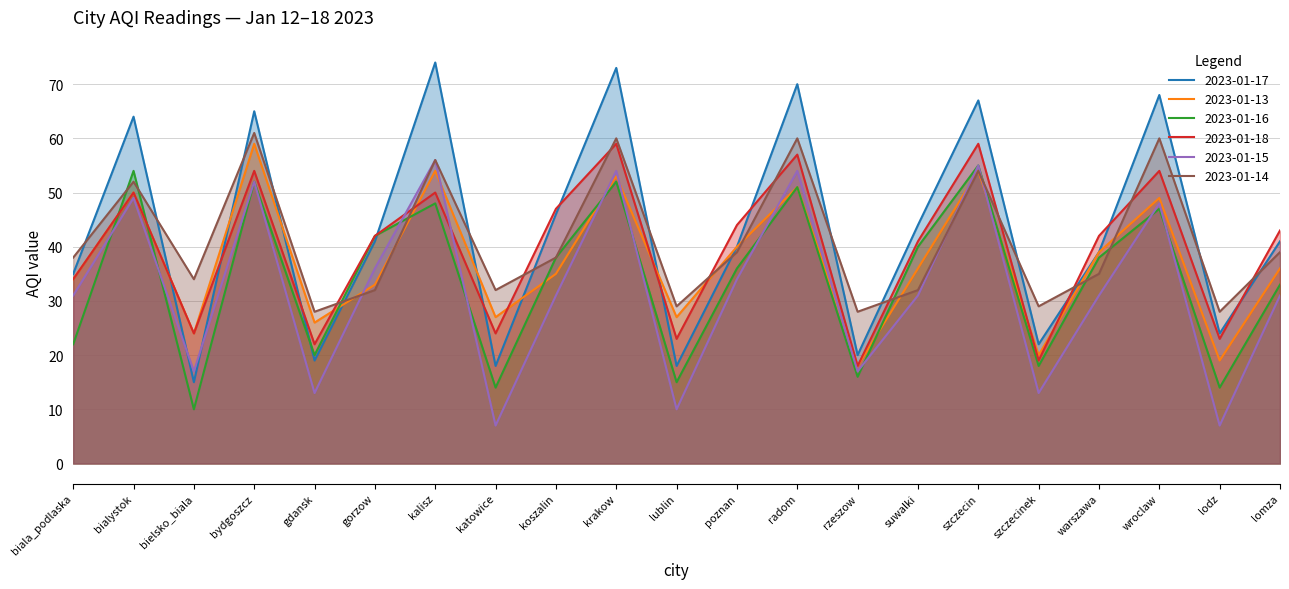

Which category has the highest value in the 2023-01-18 series?

krakow